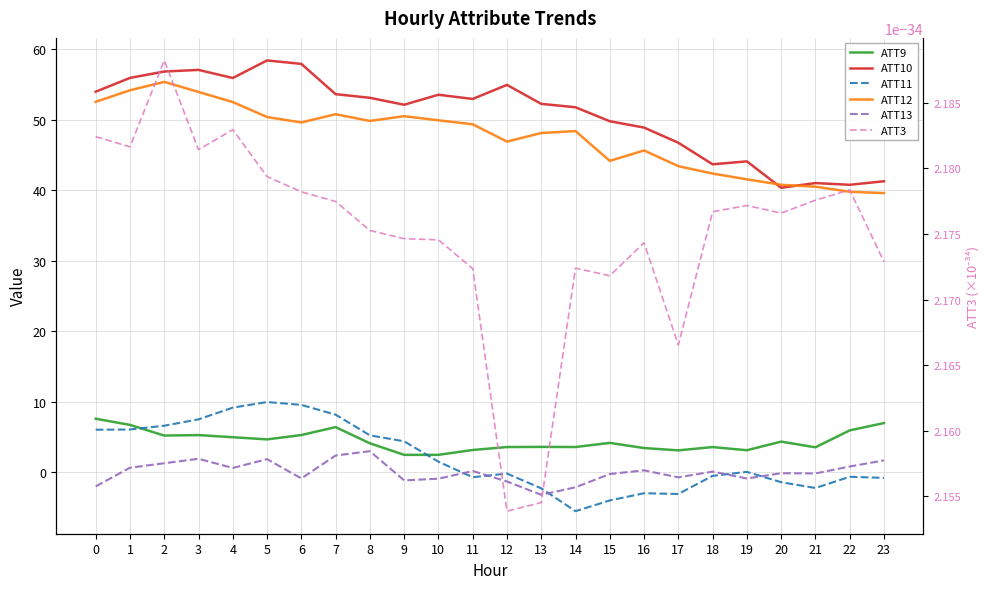

Which series has the largest total across all categories?

ATT10